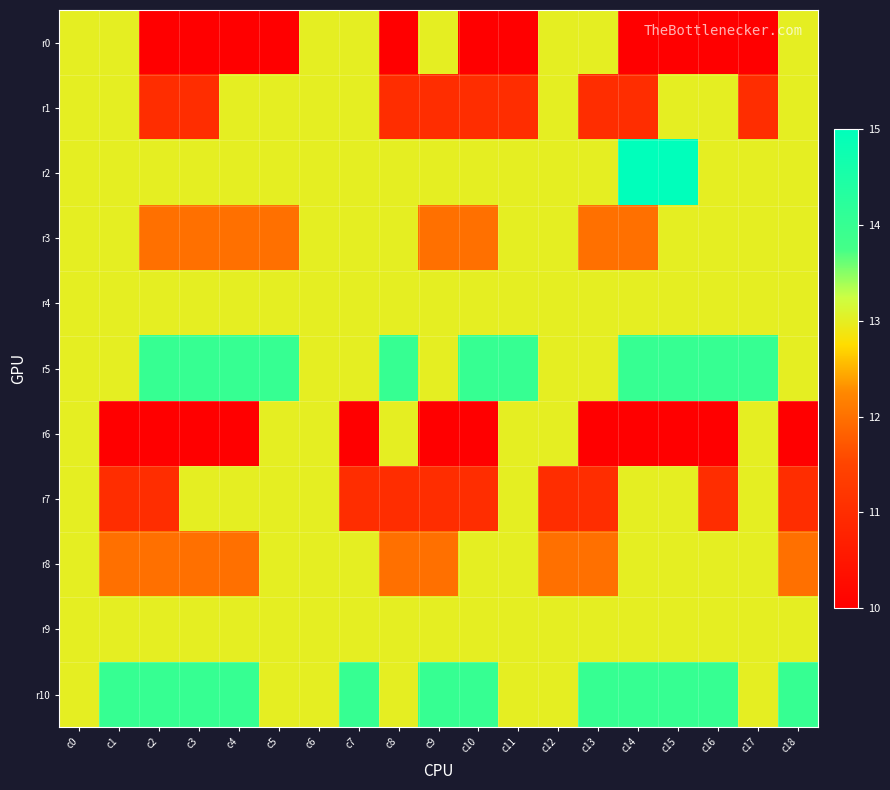

At which category does the chart reach its peak across all series?

c14